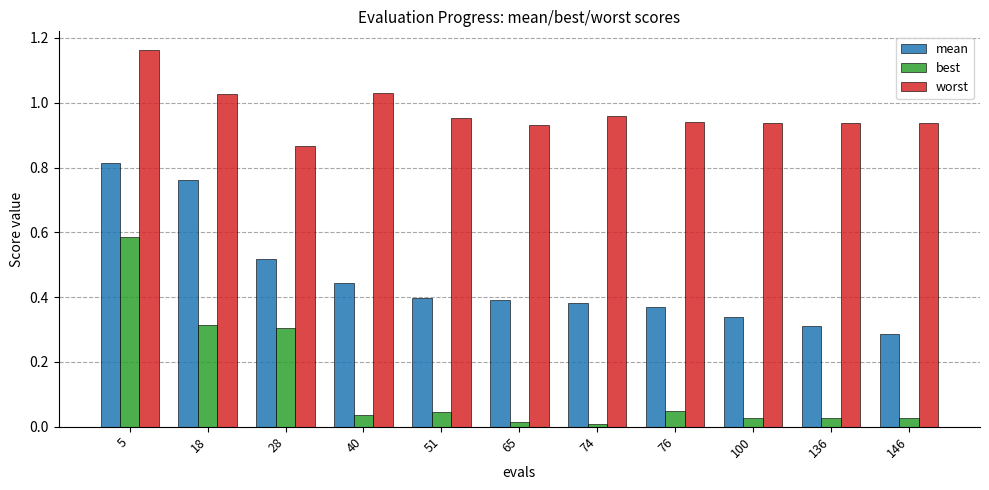

Which label corresponds to the largest value in the chart?

5